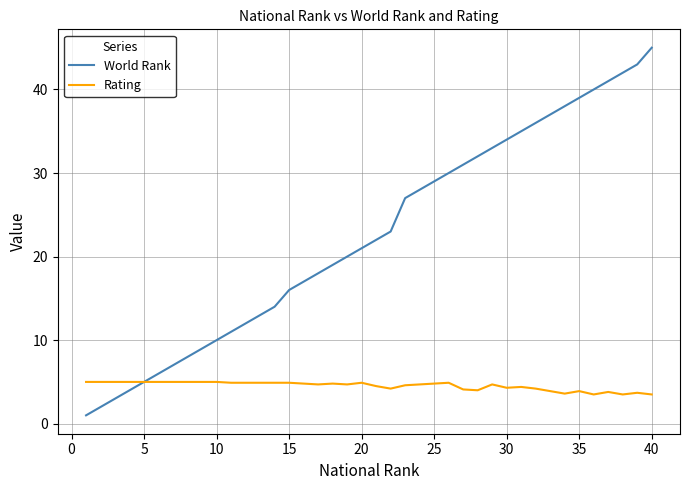

Rank the series by their average value, from highest to lowest.

World Rank, Rating